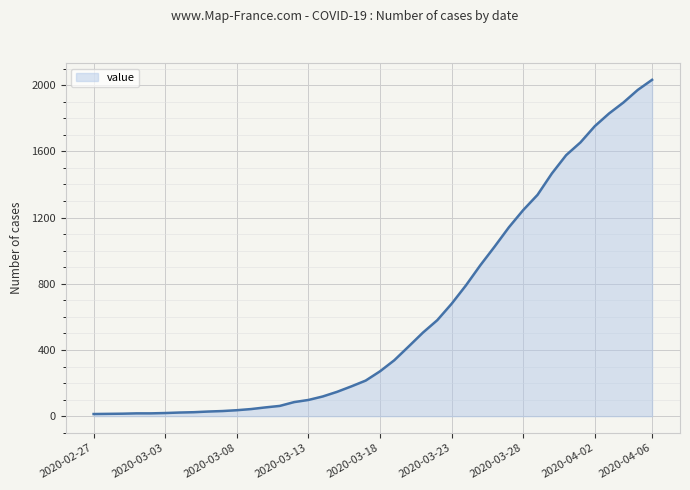

What is the maximum value shown in the chart?

2032